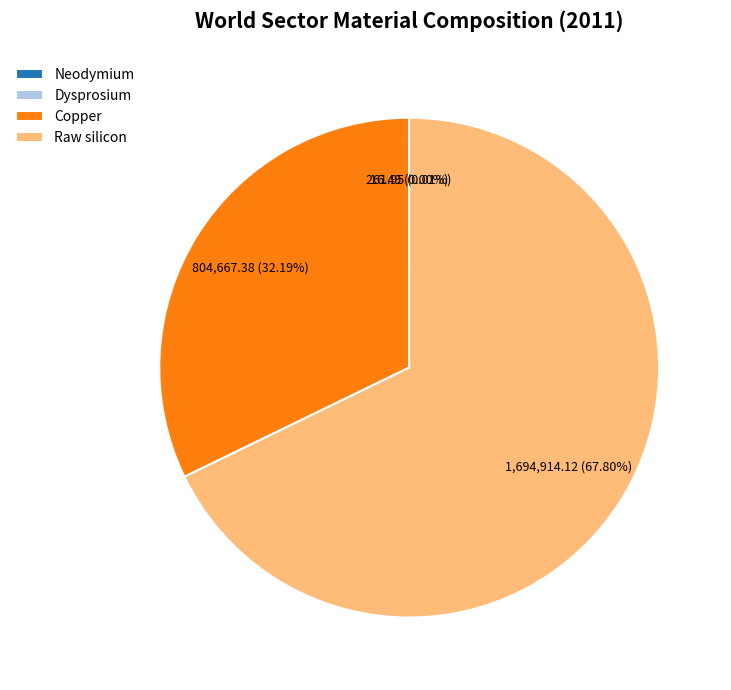

Is there any slice that represents more than half of the pie?

Yes